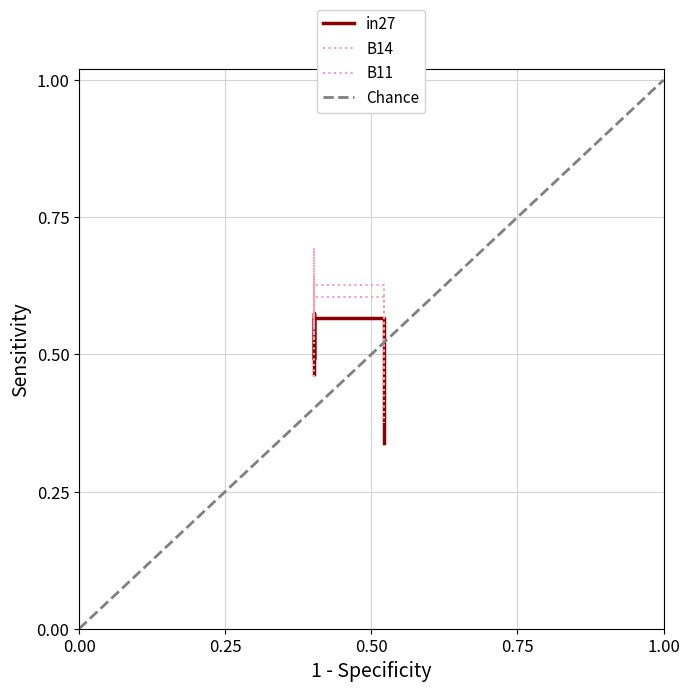

True or false: in27 and B14 intersect in this chart.

False